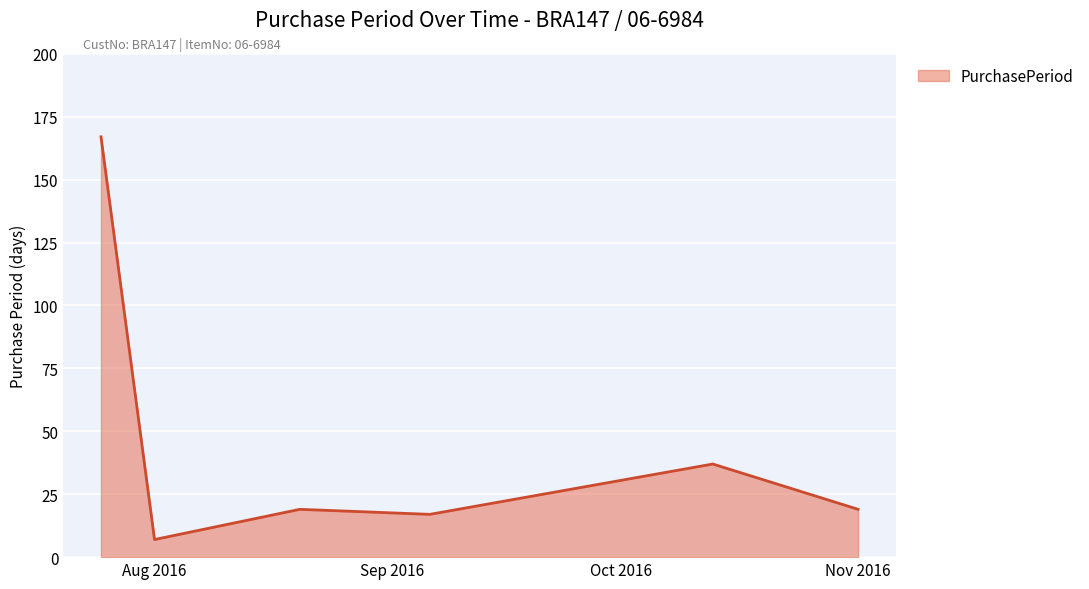

What is the difference between the maximum and second lowest values?

150